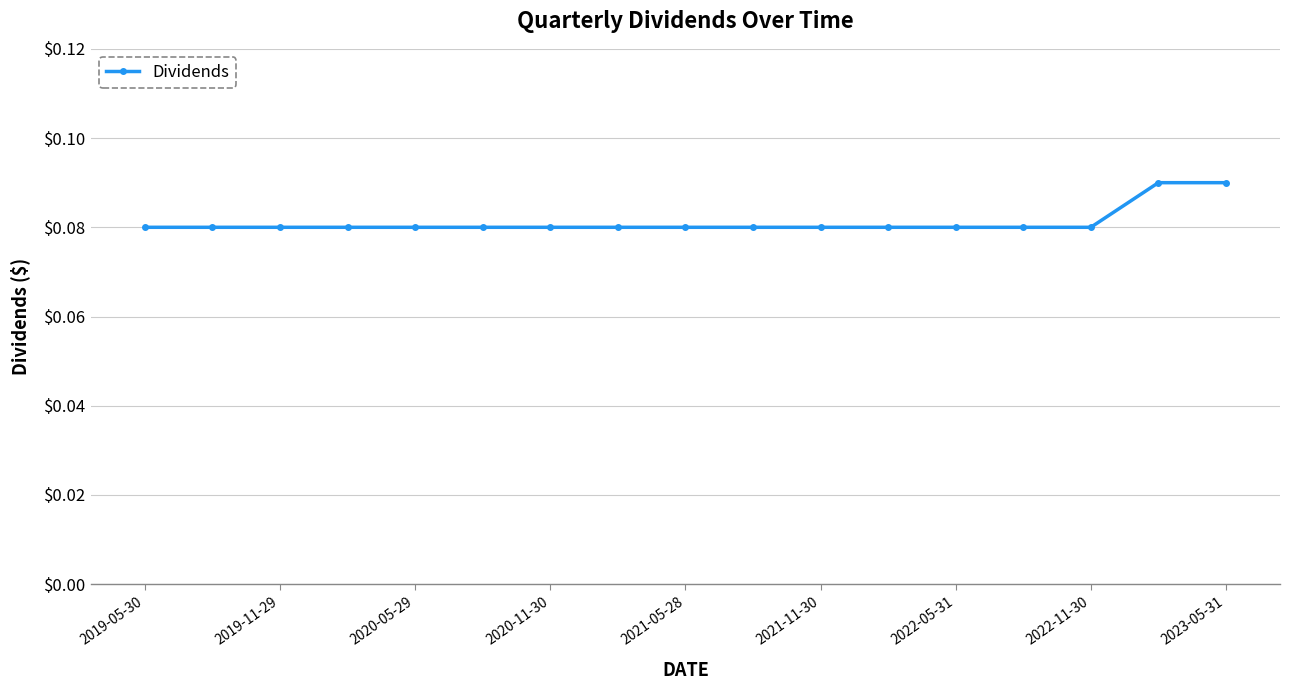

What is the sum of all values?

1.4